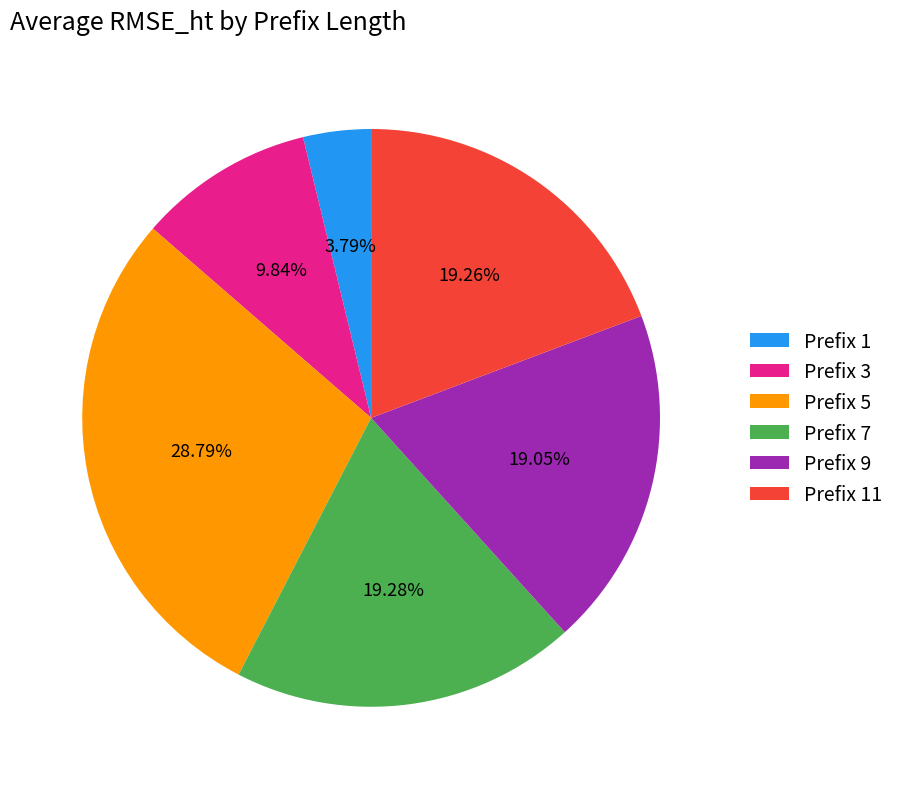

What is the ratio of the value at Prefix 9 to the value at Prefix 5?

0.7